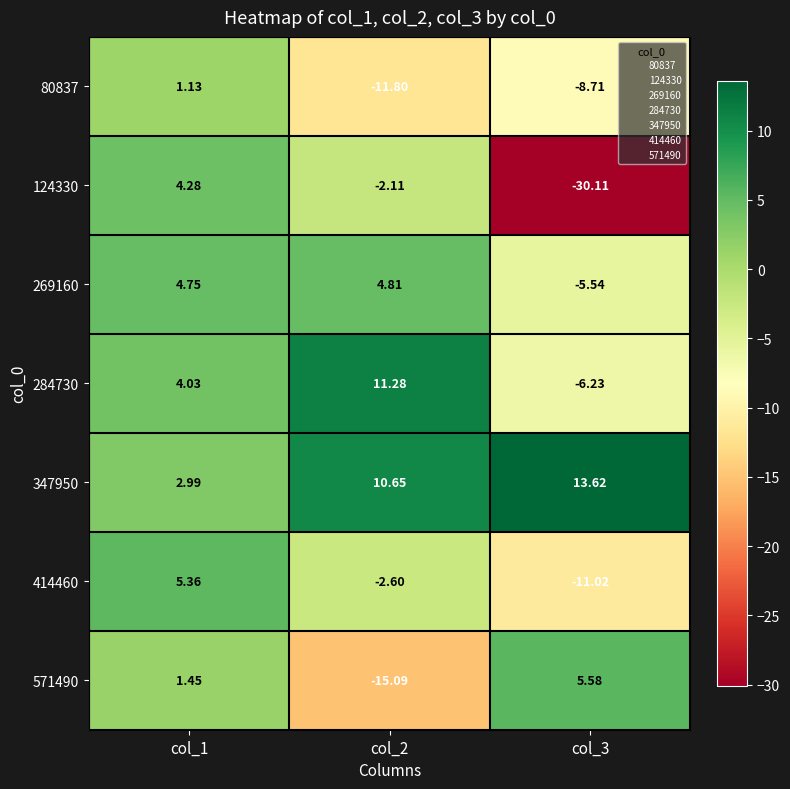

Is the value of 80837 at col_2 greater than the value of 571490 at col_3?

No